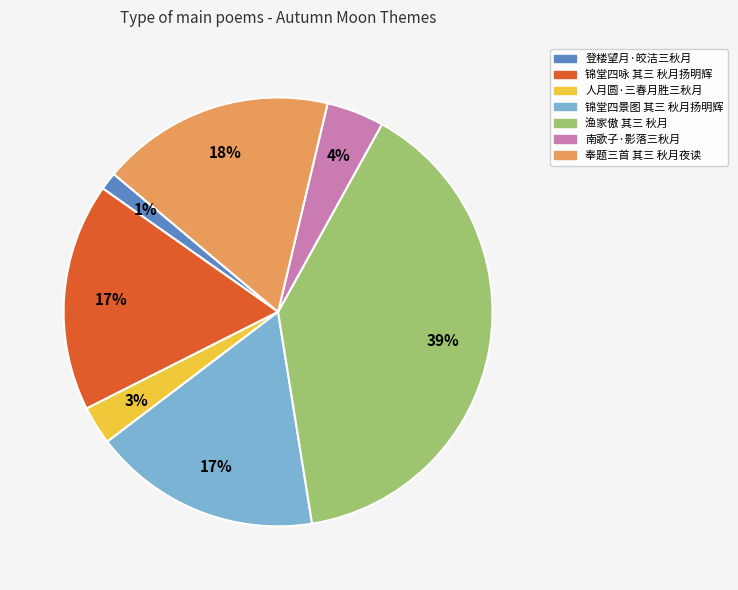

To the nearest percent, what is the difference between the largest and smallest slice percentages?

38%